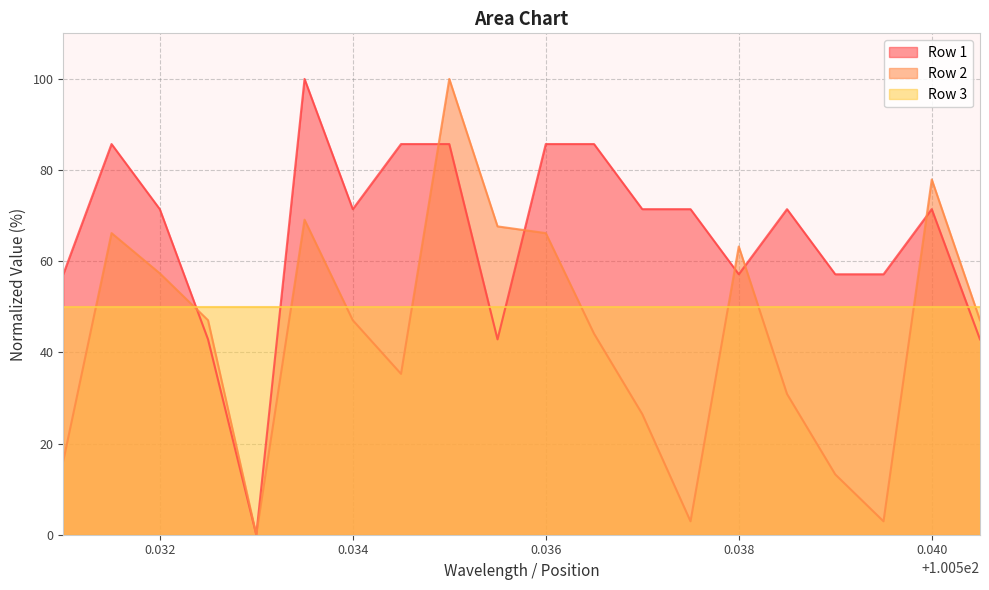

Does the chart have visible grid lines?

Yes